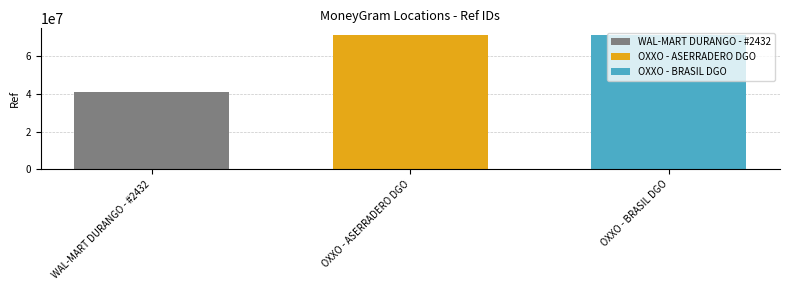

List the labels in order of WAL-MART DURANGO - #2432 value, smallest first.

OXXO - ASERRADERO DGO